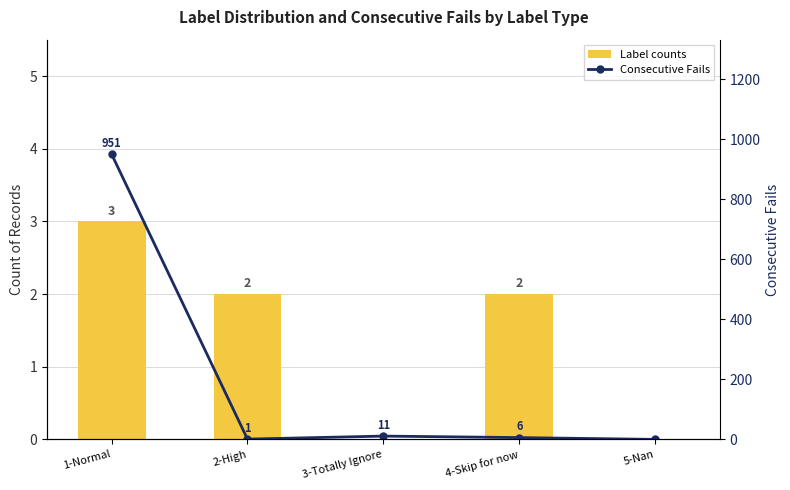

At which category is the sum across all series the highest?

1-Normal